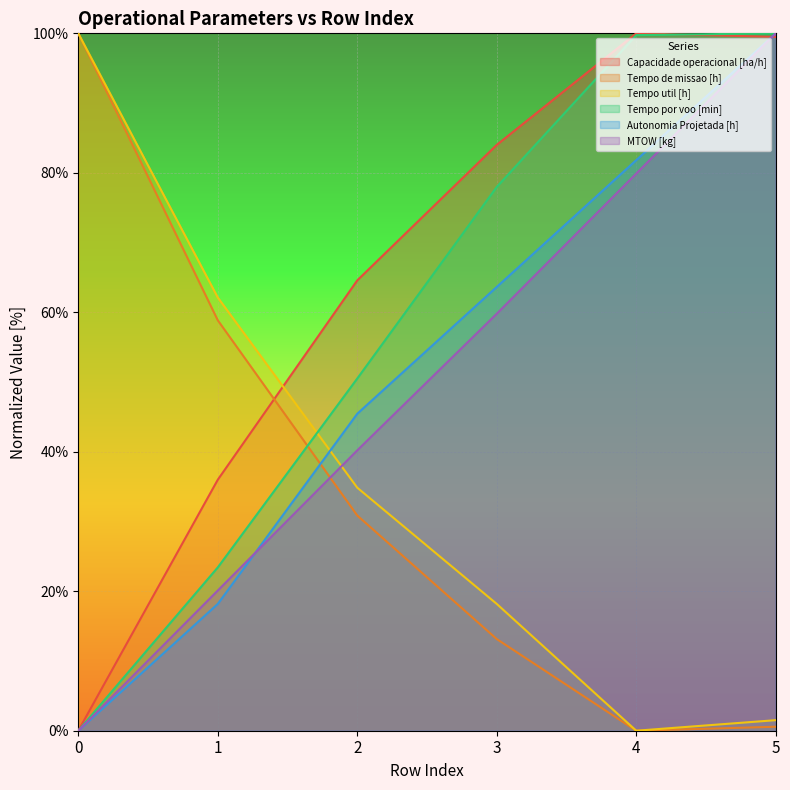

What is the sum of the MTOW [kg] values at 3 and 0?

59.8